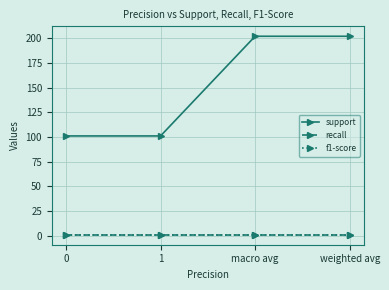

What is the sum of the recall values at weighted avg and 0?

1.7